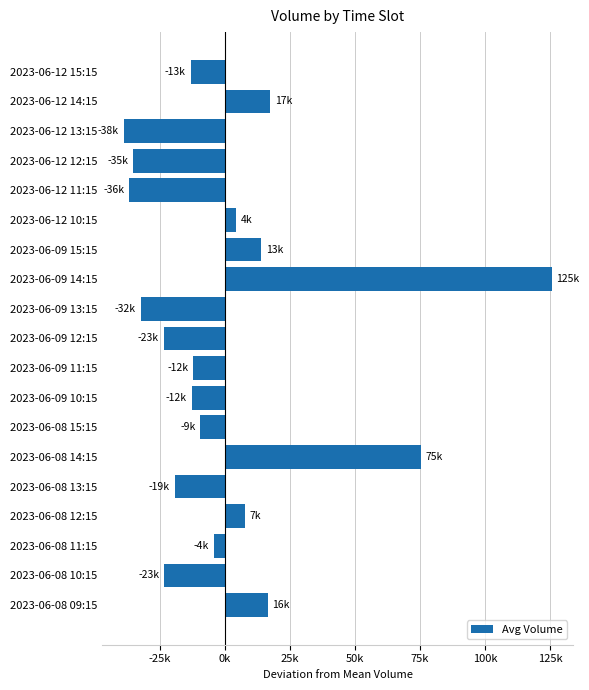

Are the bars horizontal?

Yes